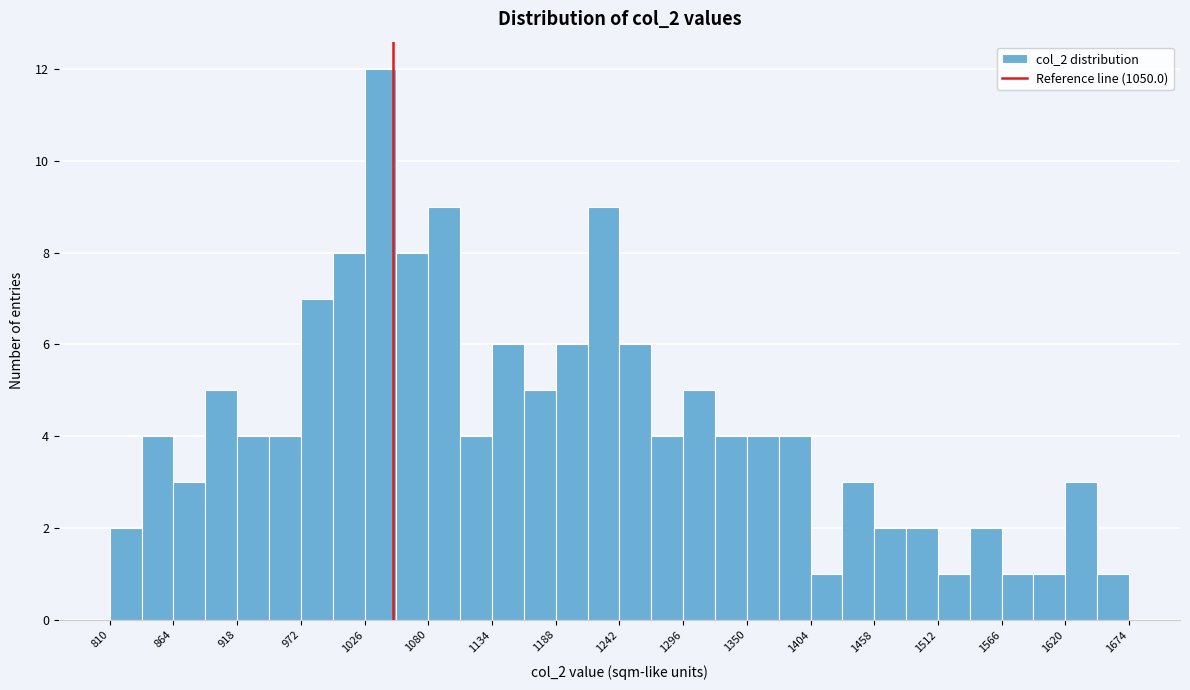

Read against the x-axis, roughly where is the centre of the tallest bar?

1040